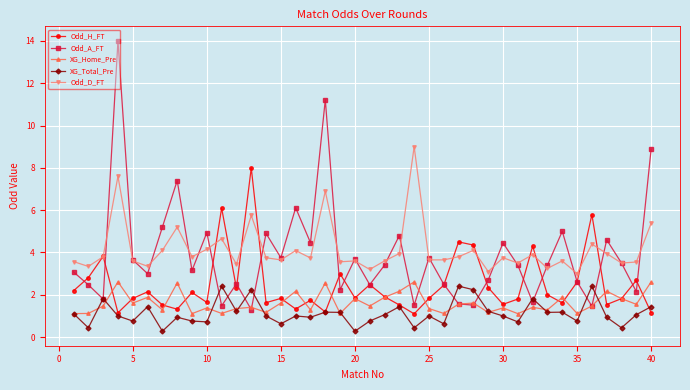

What is the sum of all Odd_D_FT values?

165.5